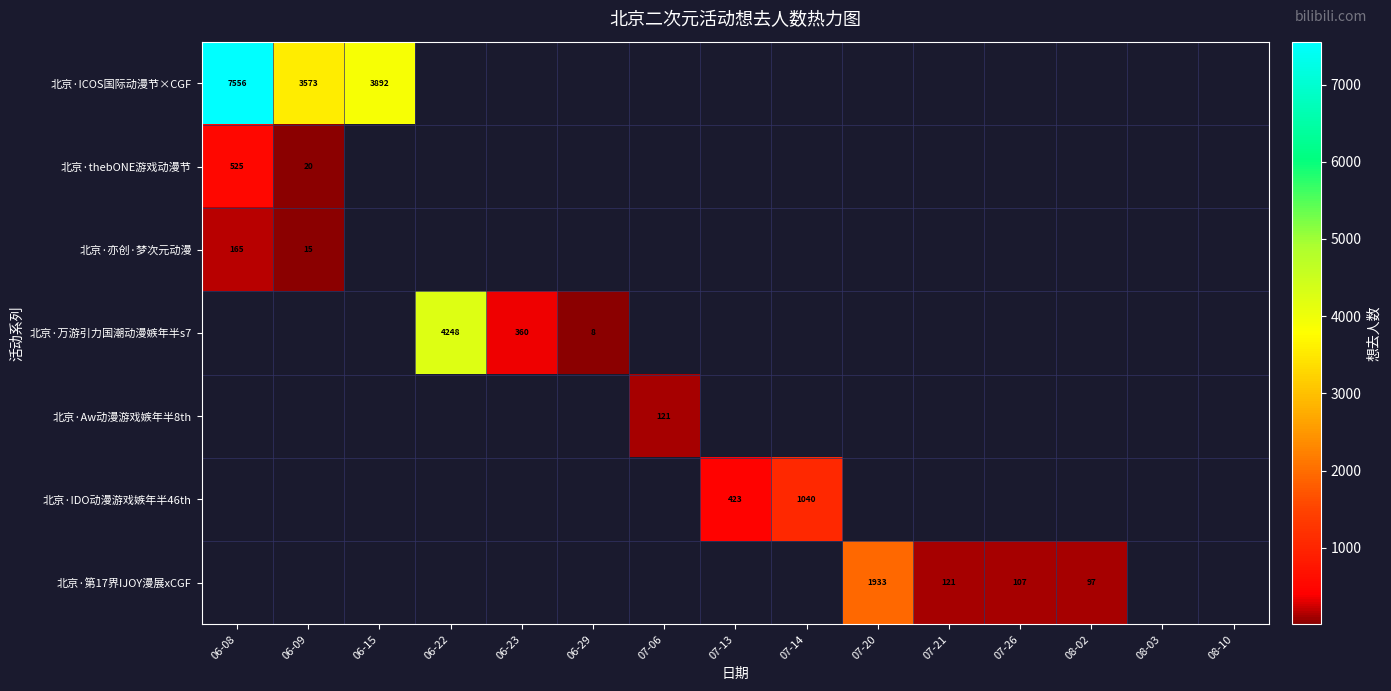

The value of 北京·thebONE游戏动漫节 at 06-09 is 20. True or false?

True